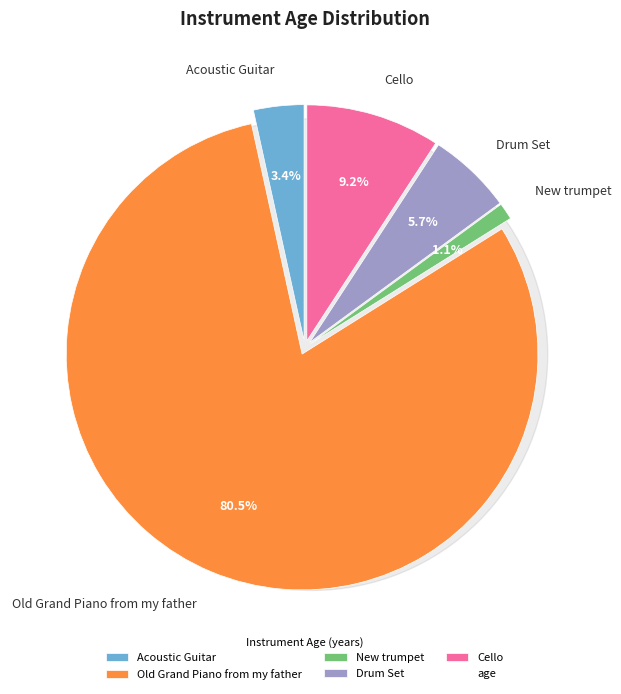

Count the number of slices in the pie.

5